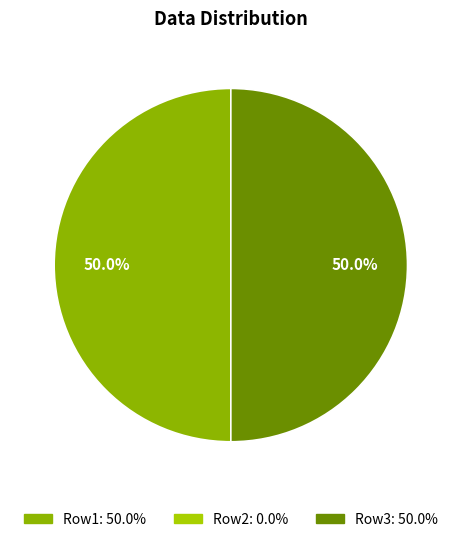

Count the number of slices in the pie.

3